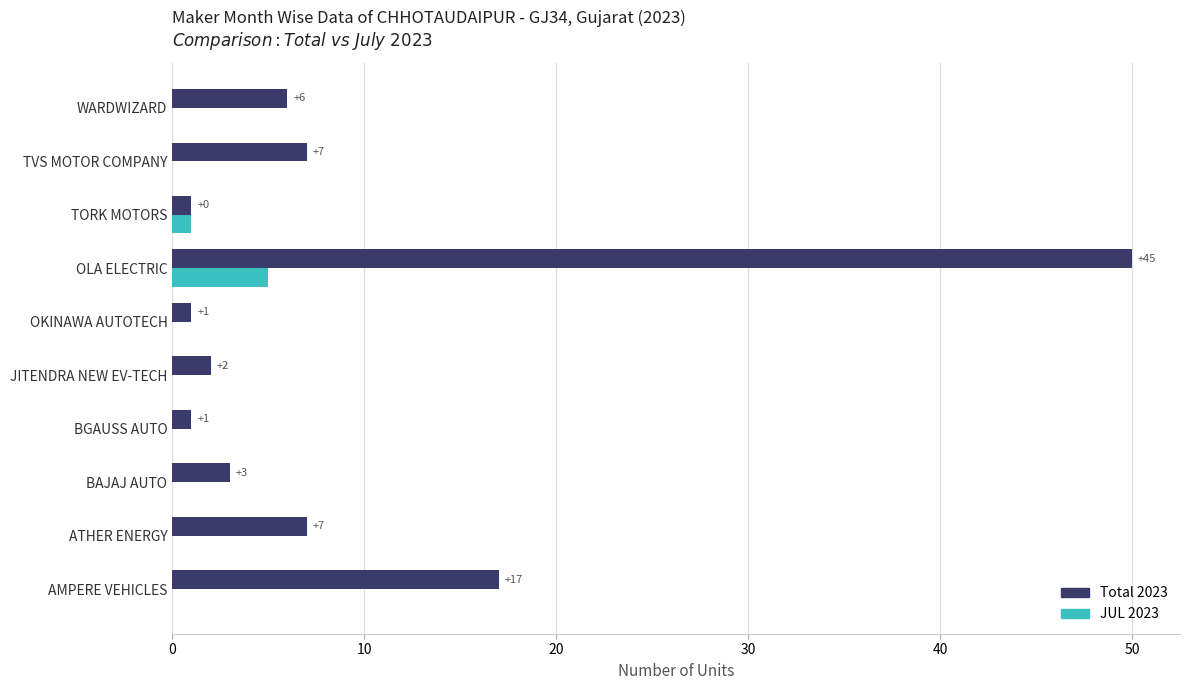

True or false: JUL 2023 has a value of 0 at AMPERE VEHICLES.

True